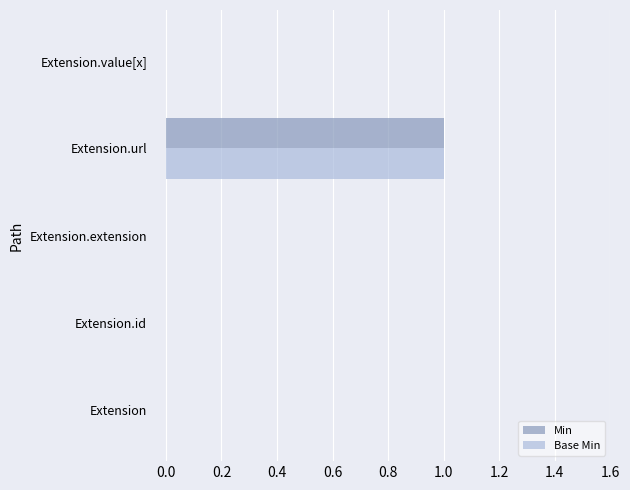

Which category has the highest value across all series?

Extension.url